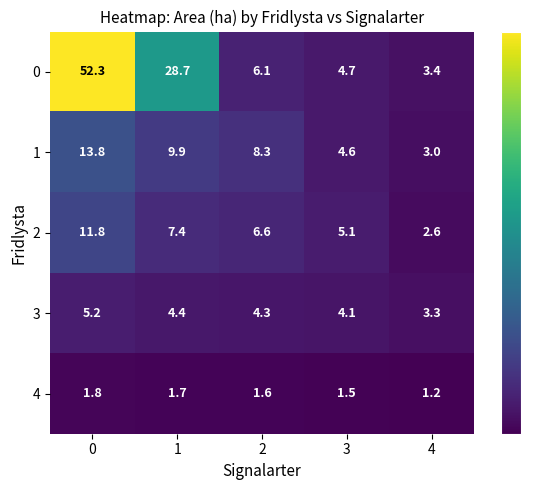

What is the highest value of the 0 series?

52.3